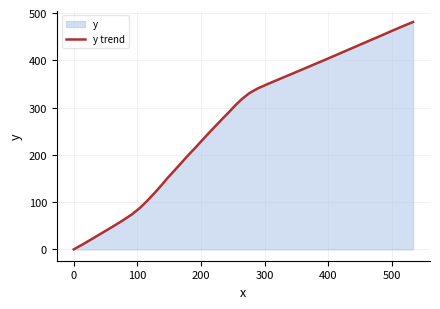

What is the difference between the maximum and minimum values?

481.1